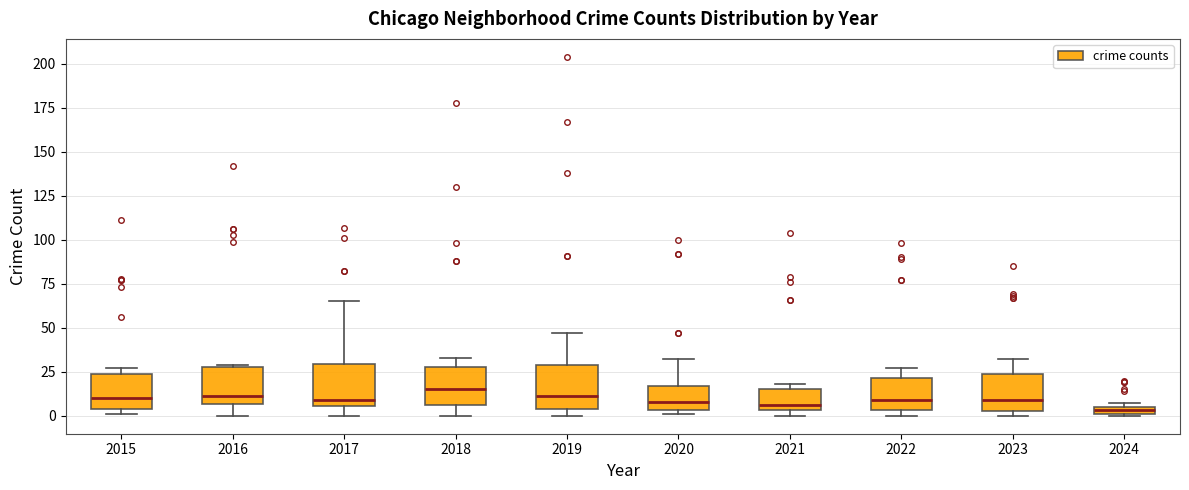

Where is the upper edge of the box at x = 2024 on the y-axis? The values are not printed on the chart, so give them approximately, as read against the axis.

5